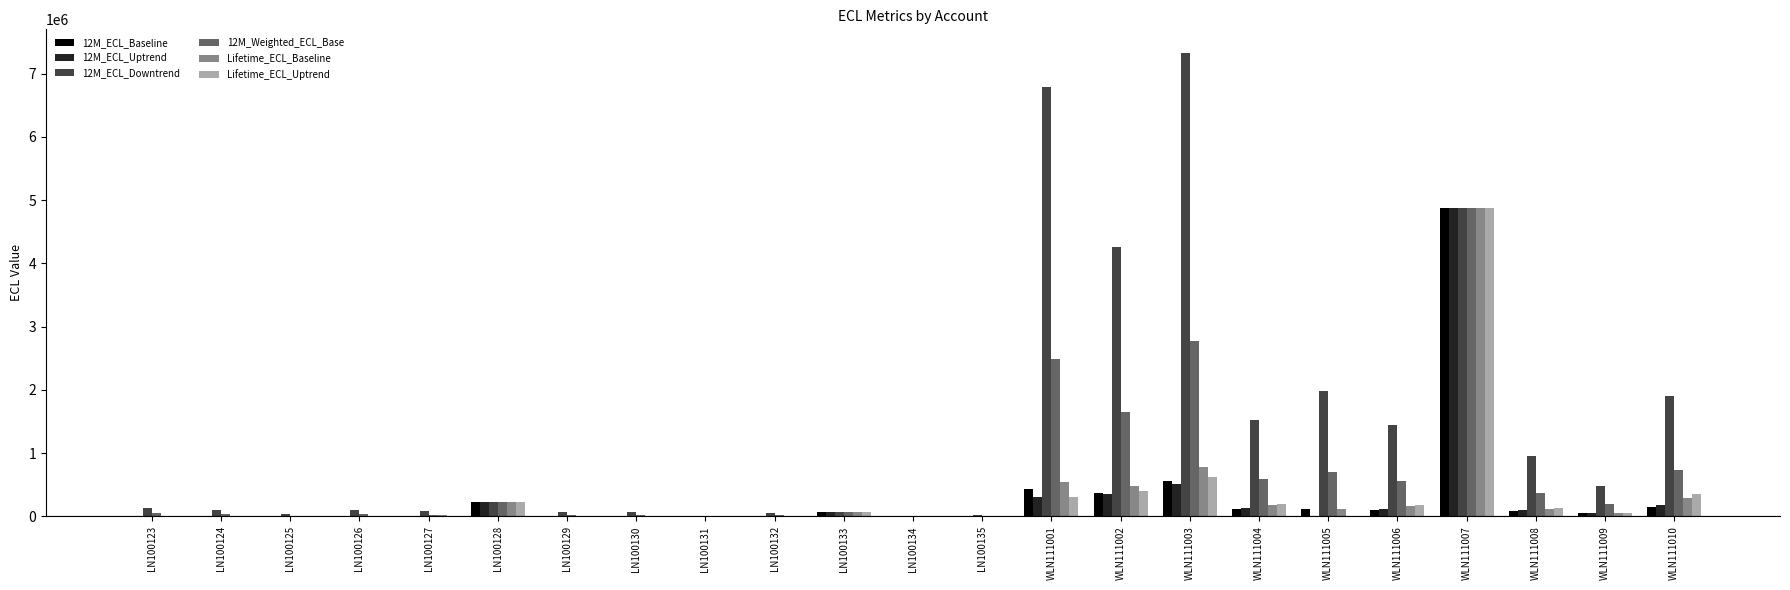

The value of 12M_Weighted_ECL_Base at WLN111001 is 3682330.3. True or false?

False